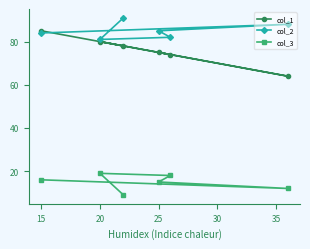

Which series has the largest total across all categories?

col_2